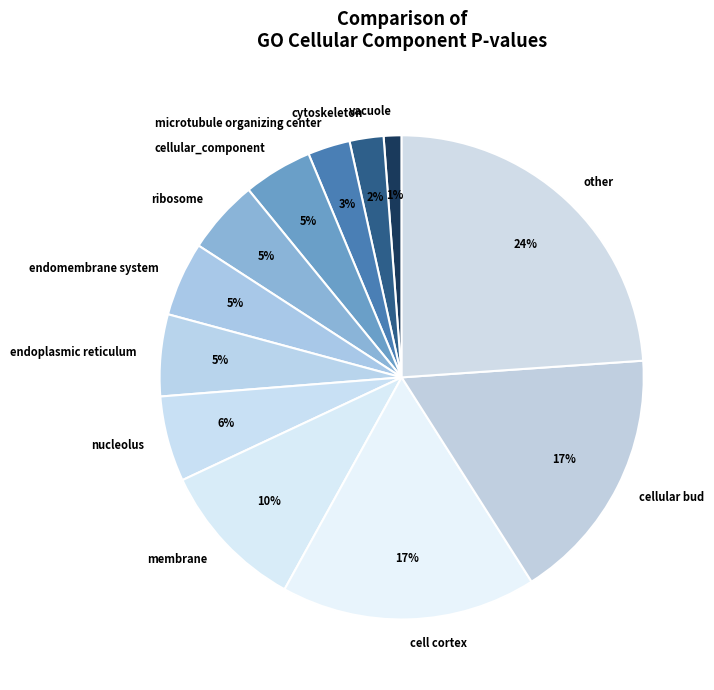

Do ribosome and membrane together represent more than half of the pie?

No